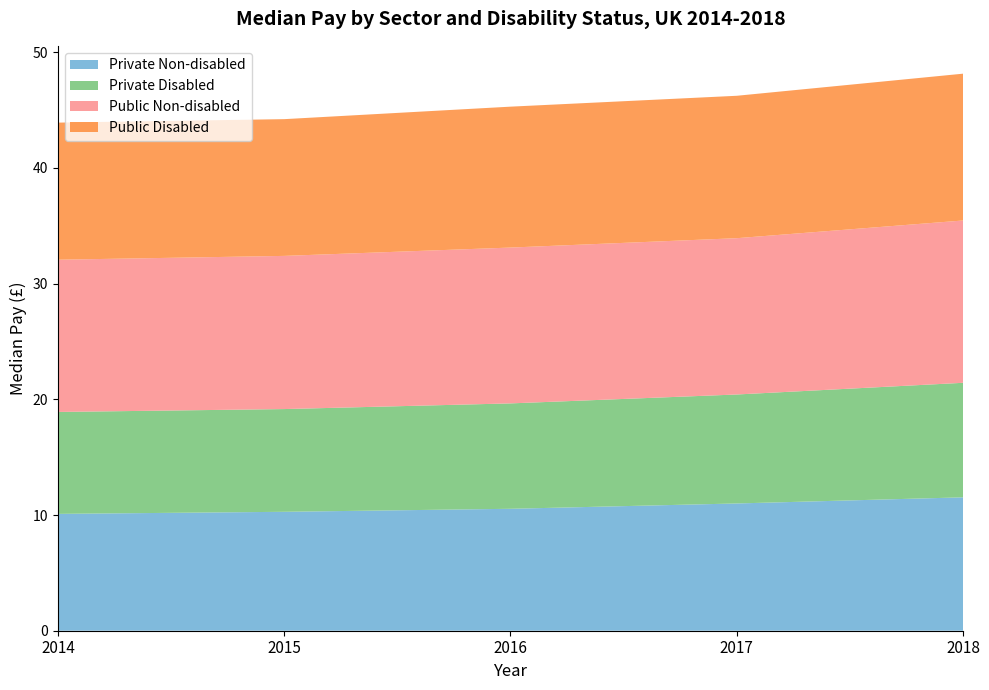

Reading left to right, what are all the values shown in this chart?

Private Non-disabled: 10.1	10.3	10.5	11.0	11.5
Private Disabled: 8.8	8.9	9.1	9.4	9.9
Public Non-disabled: 13.2	13.2	13.5	13.5	14.0
Public Disabled: 11.8	11.8	12.2	12.3	12.7